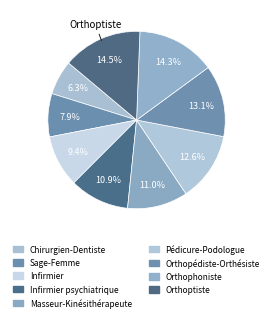

To the nearest percent, what is the difference between the largest and smallest slice percentages?

8%